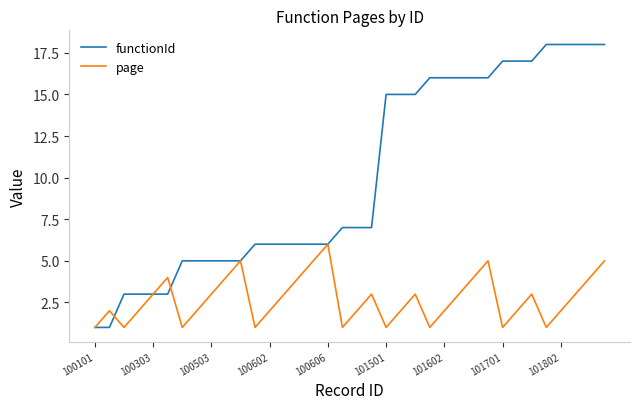

Rank the series by their maximum value, from highest to lowest.

functionId, page